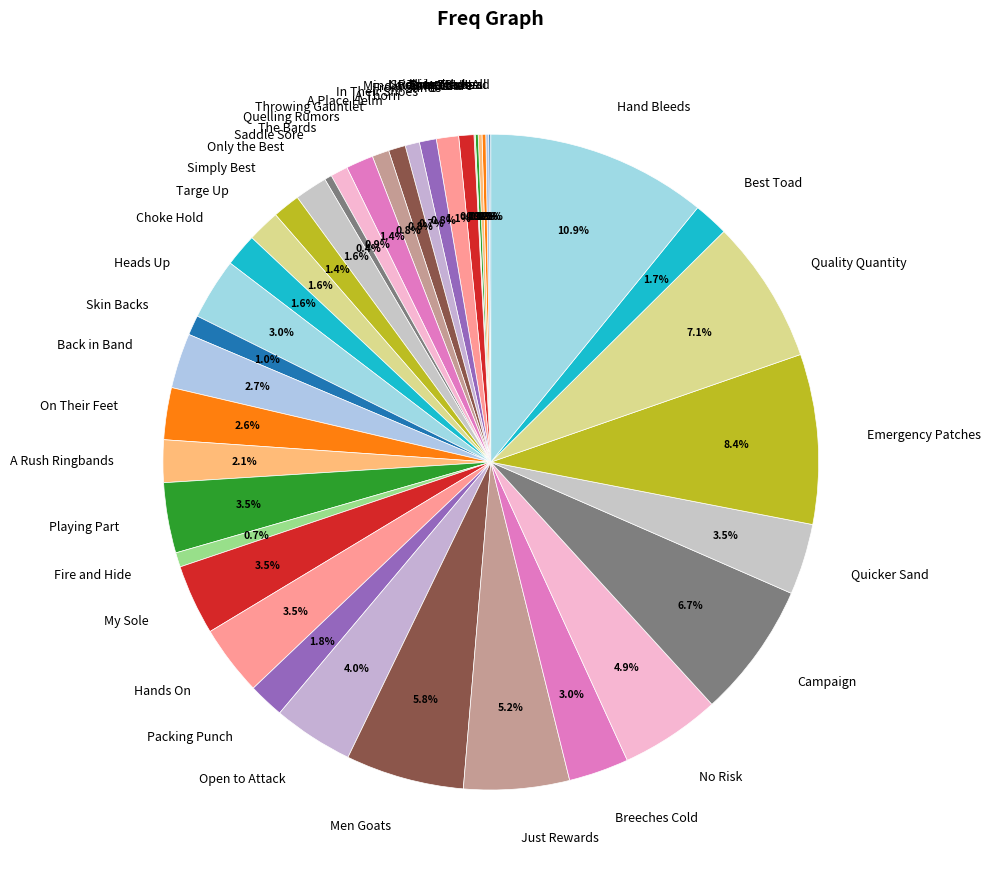

Is Only the Best the majority of the pie?

No